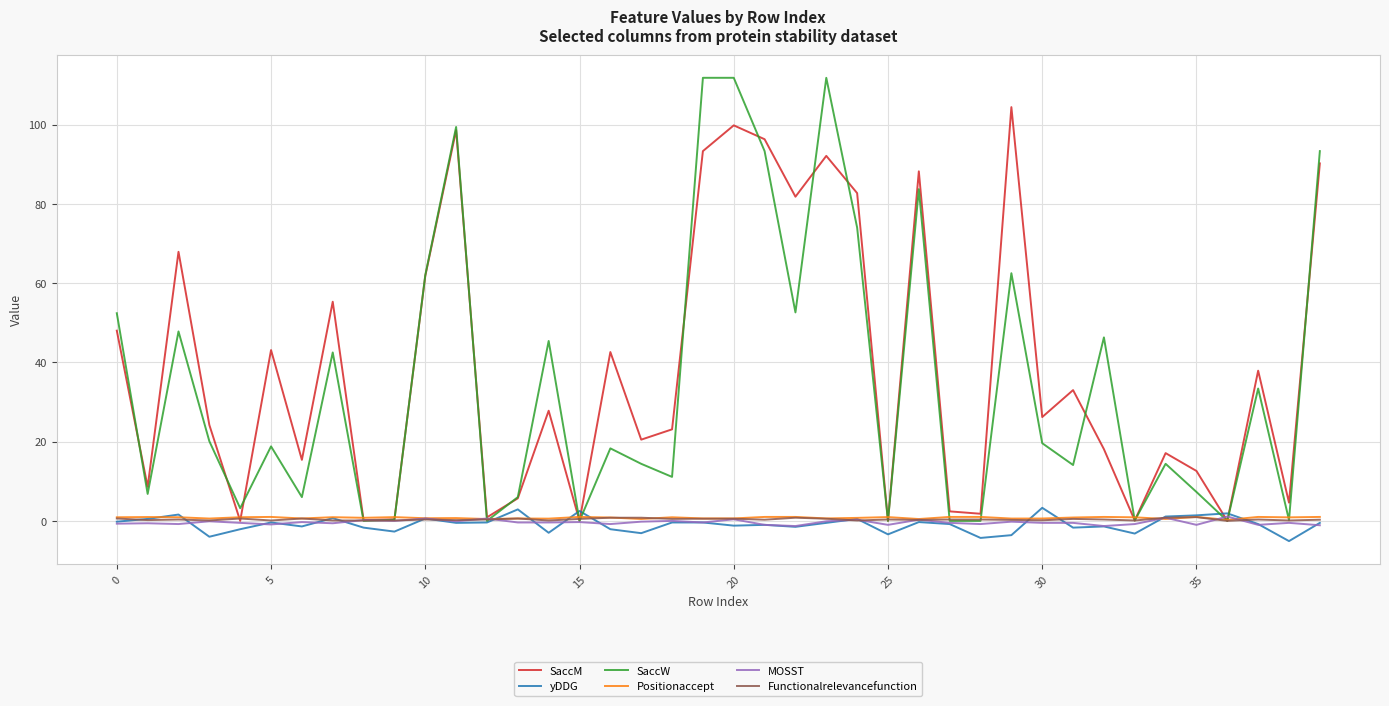

What is the minimum value shown in the chart?

-5.1